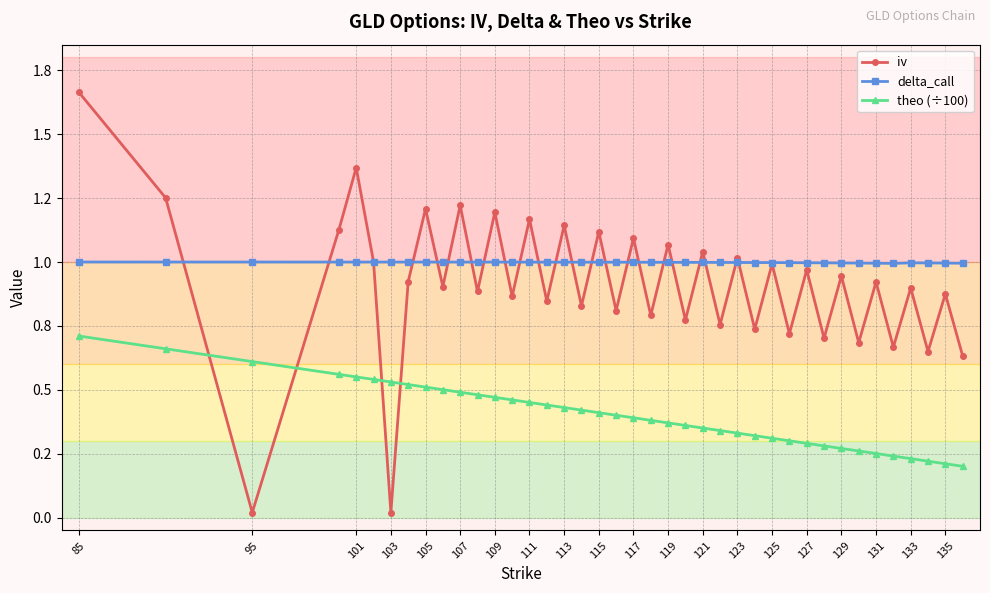

True or false: theo (÷100) and delta_call cross at least once.

False